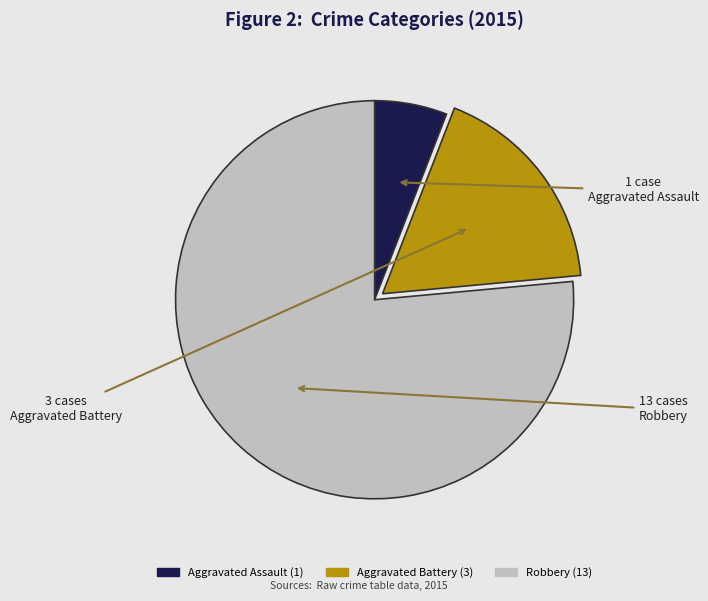

Does any single category account for the majority?

Yes